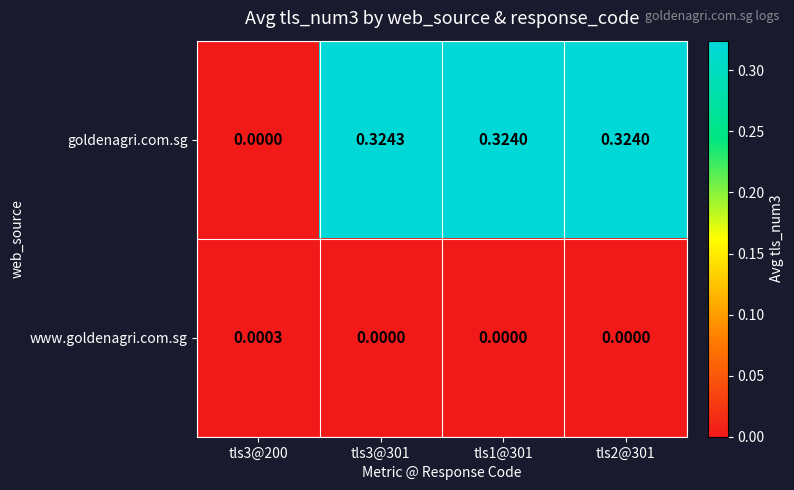

Between tls3@301 and tls1@301, which series saw the biggest shift?

goldenagri.com.sg